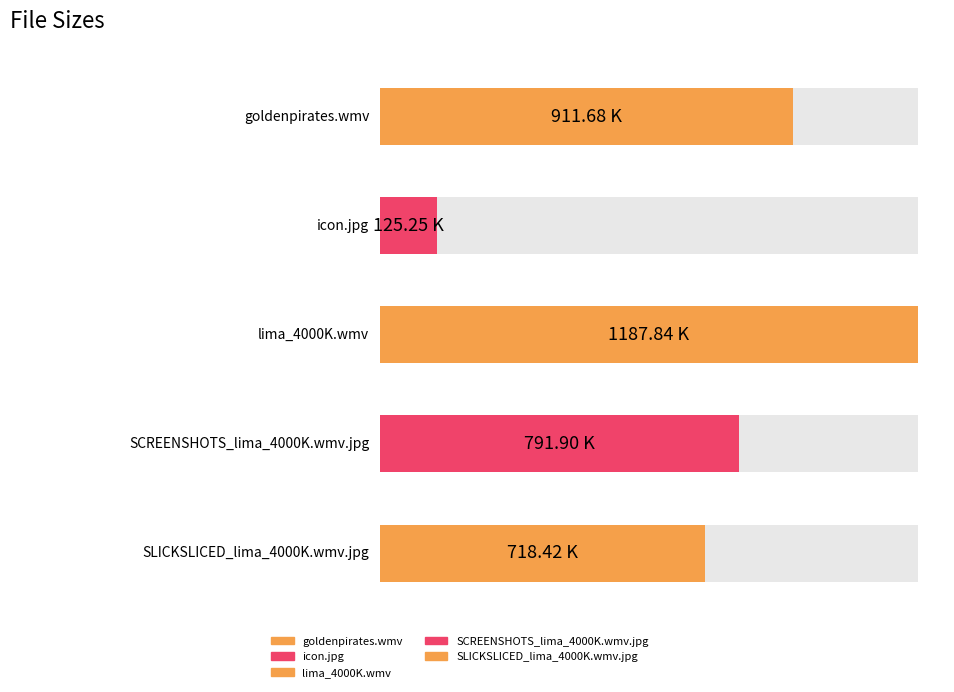

What is the difference between the maximum and minimum values?

1062.6